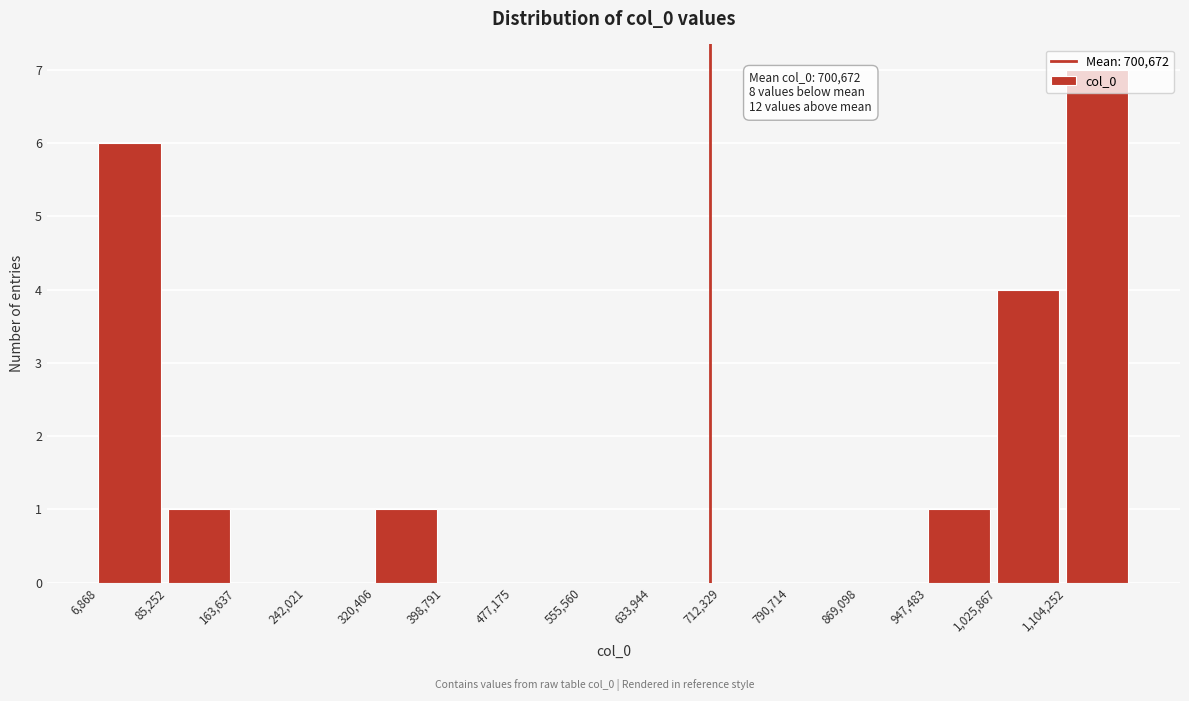

Which range on the x-axis has the tallest bar?

1100000 to 1180000